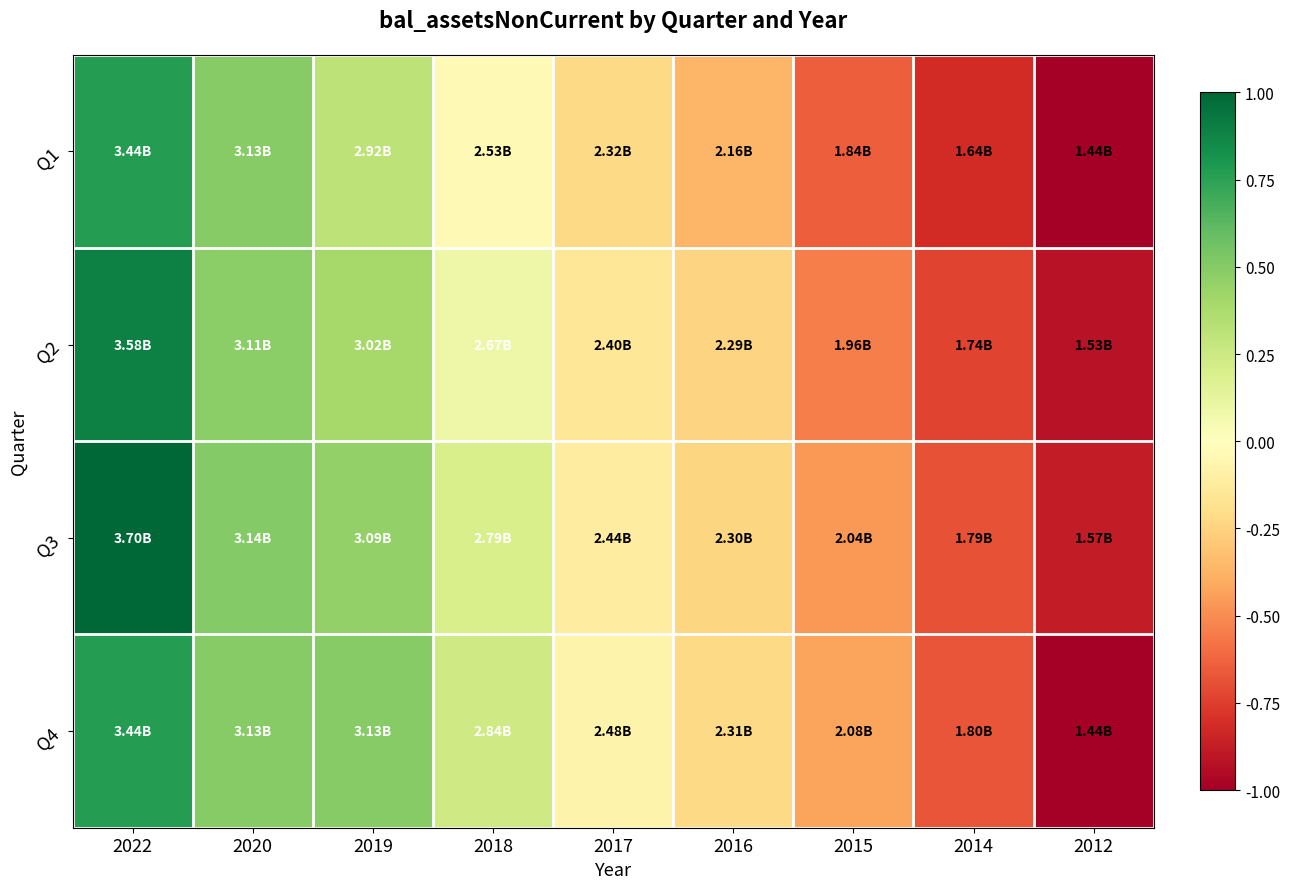

At which category is the sum across all series the highest?

2022